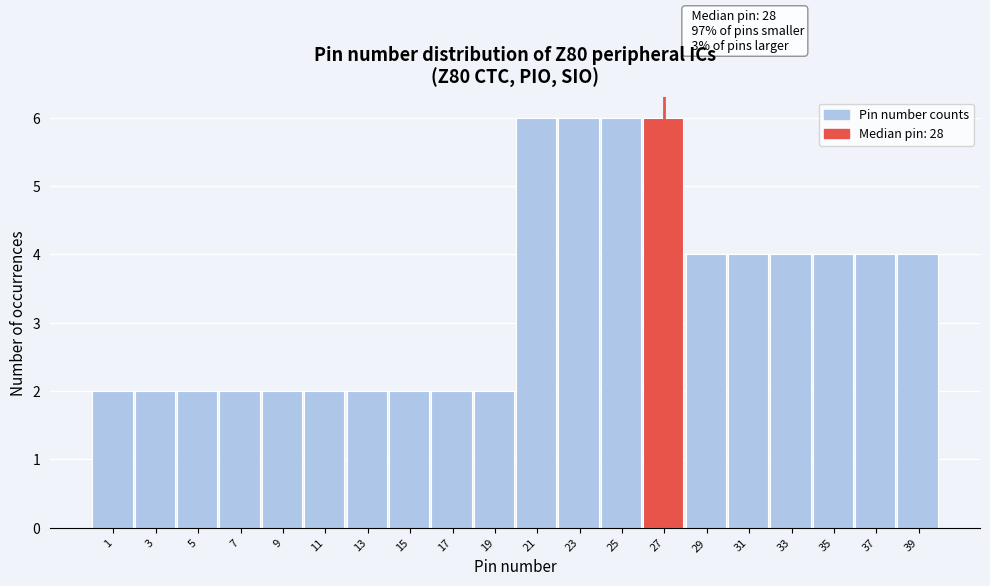

Reading right to left, list all the values displayed in this chart.

39=4	37=4	35=4	33=4	31=4	29=4	27=6	25=6	23=6	21=6	19=2	17=2	15=2	13=2	11=2	9=2	7=2	5=2	3=2	1=2